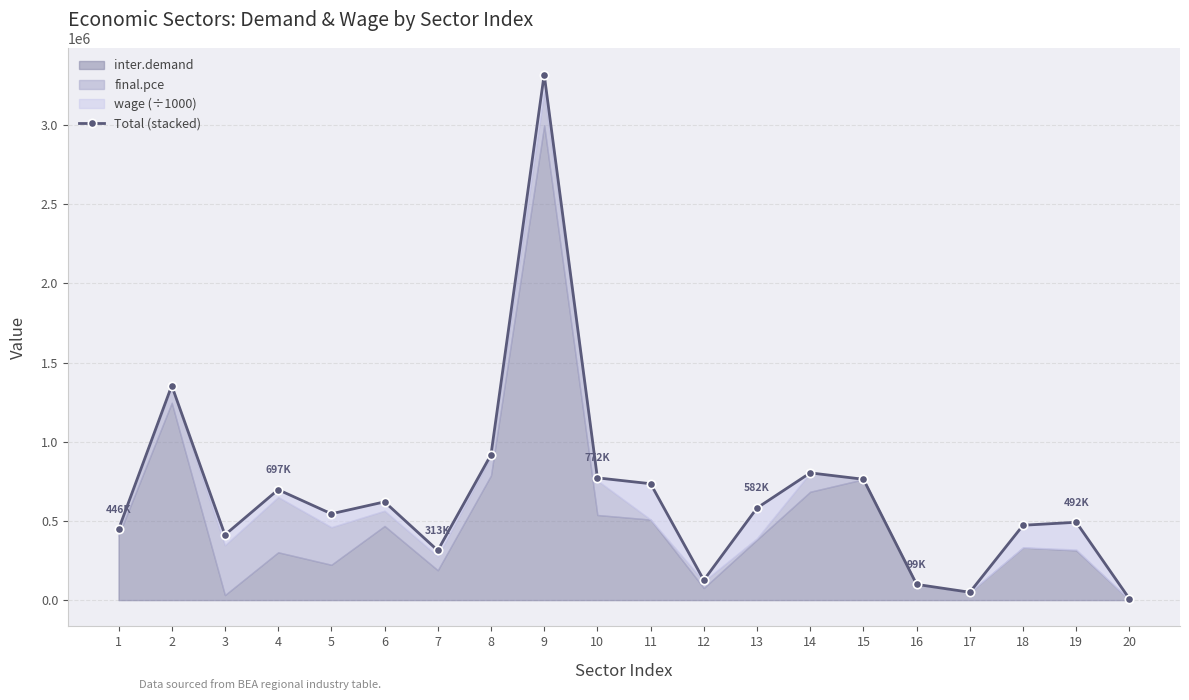

Rank the categories by value from highest to lowest.

9, 2, 8, 14, 10, 15, 11, 4, 6, 13, 5, 19, 18, 1, 3, 7, 12, 16, 17, 20